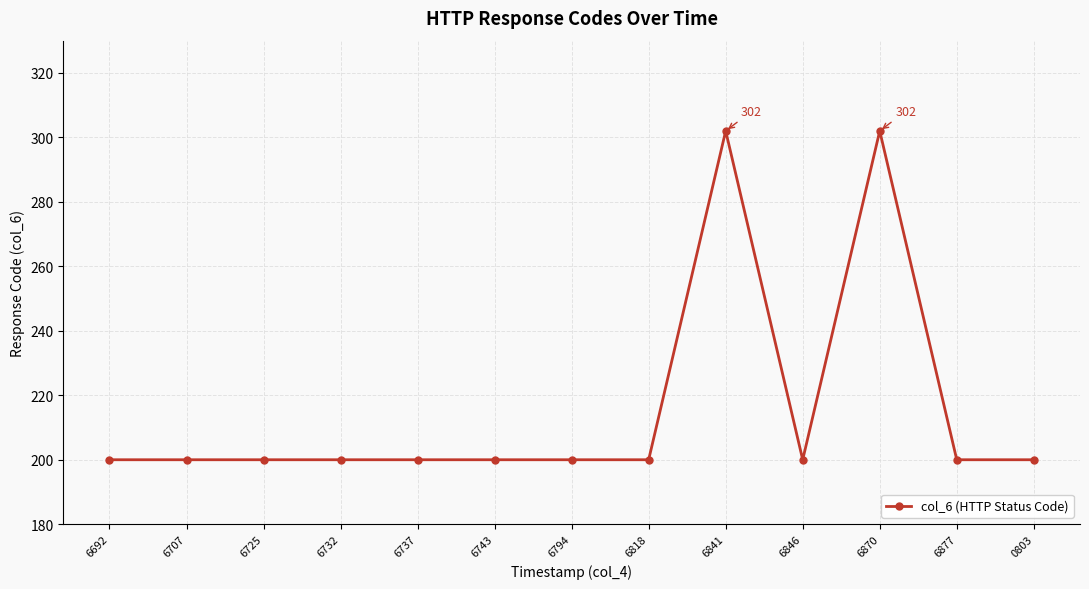

True or false: the data shows 200 at 6877.

True